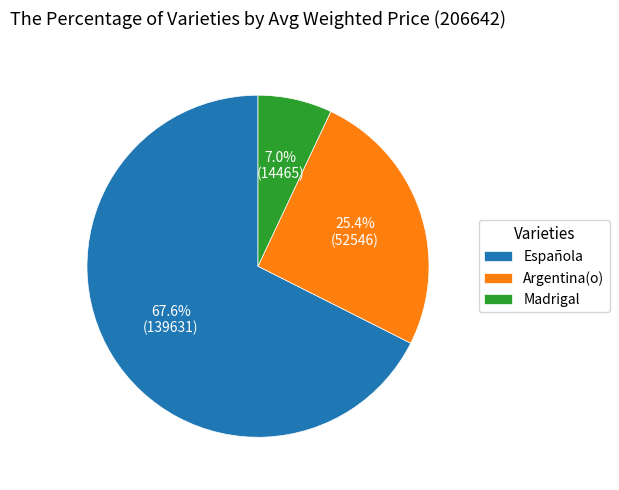

To the nearest percent, what percentage of the pie is Española?

68%